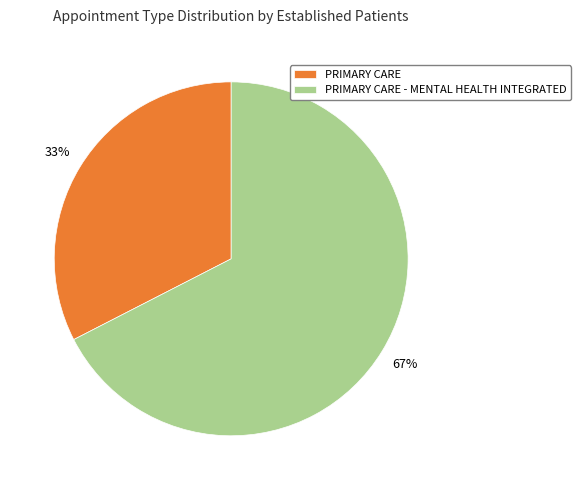

What is the smallest slice in the pie chart?

PRIMARY CARE